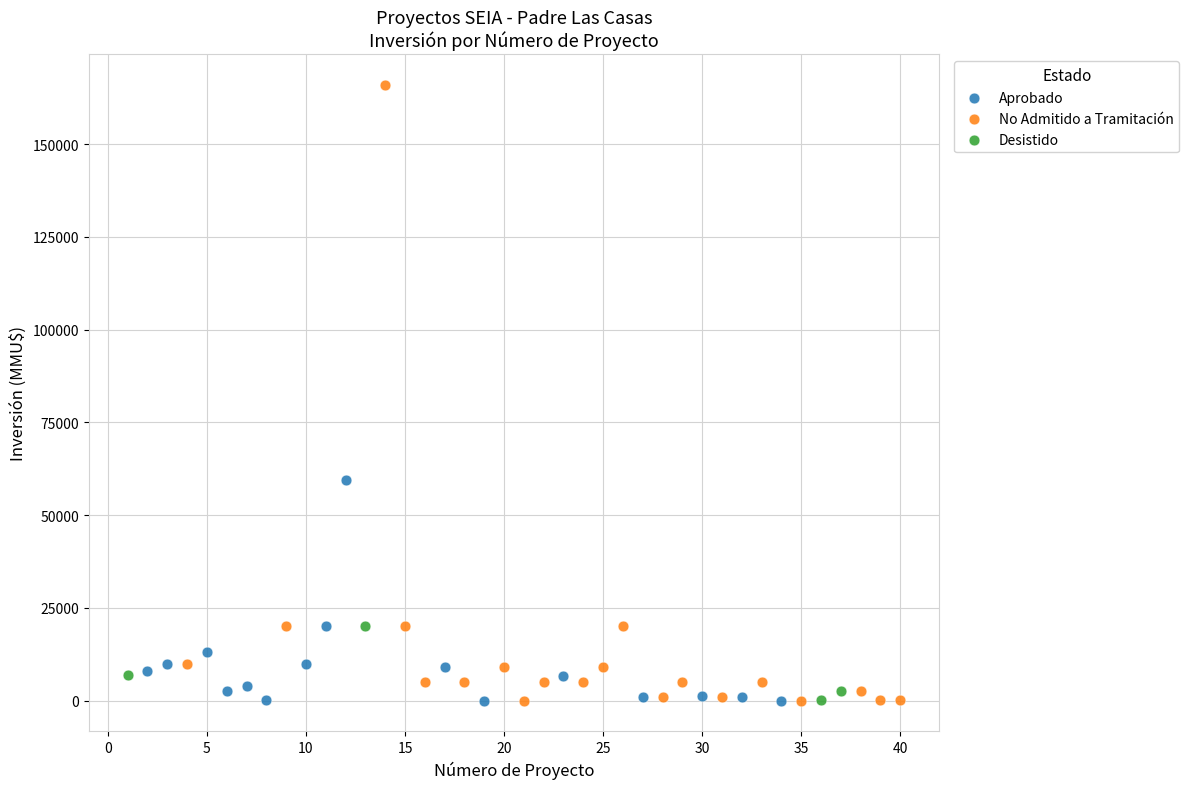

Which series has the largest Y range (max minus min)?

No Admitido a Tramitación